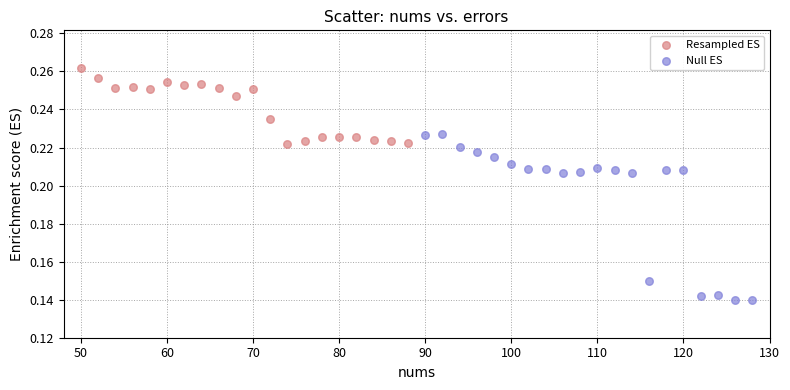

Which series contains the lowest Y value?

Null ES